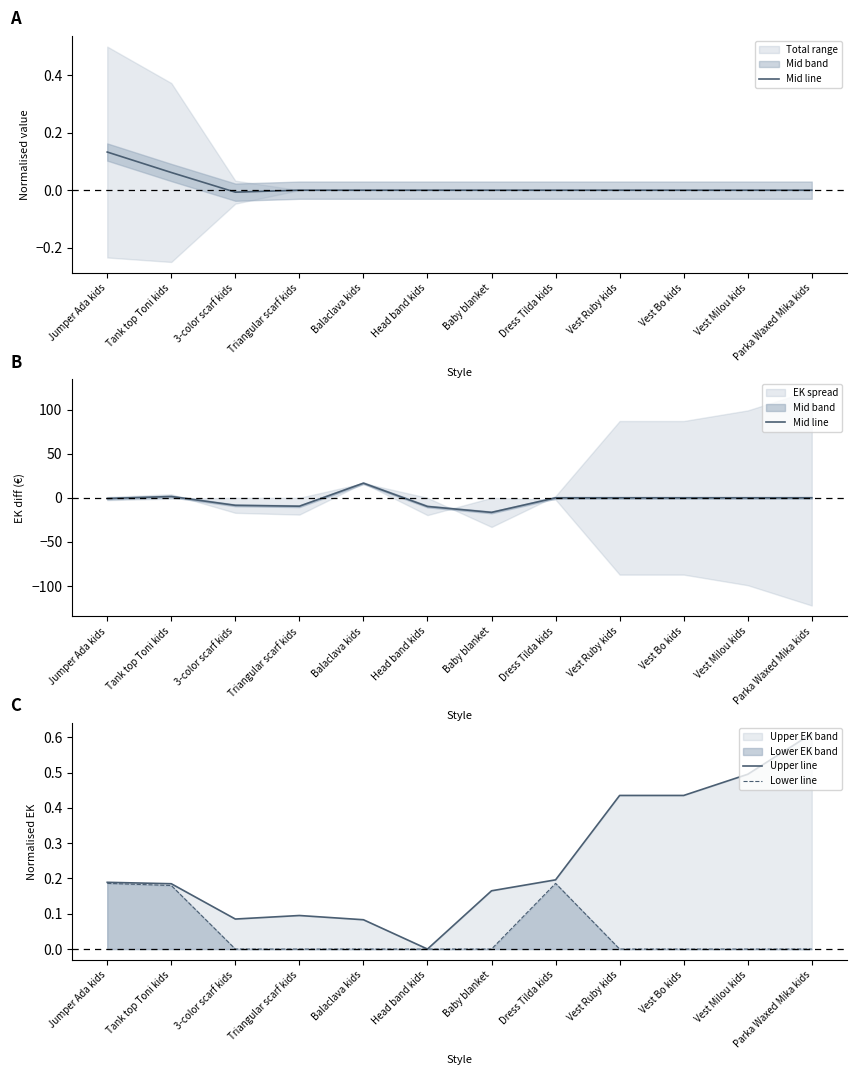

In Upper line, how many points are lower than both neighbors (excluding endpoints)?

2